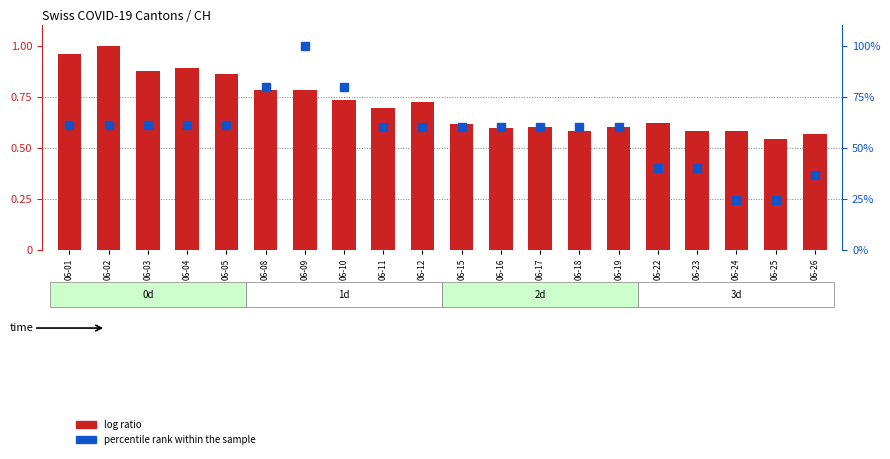

At how many categories does at least one series exceed 1?

20